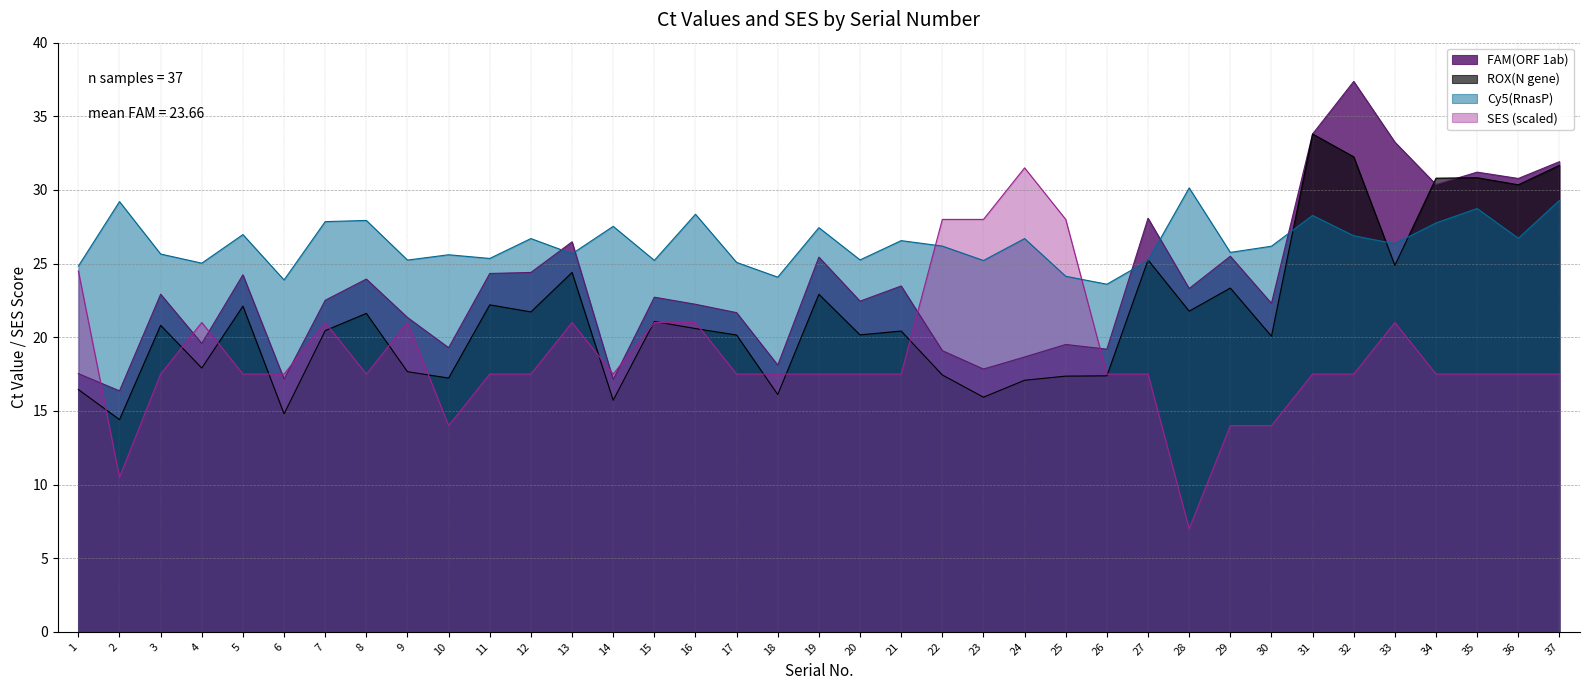

Reading right to left, list all the values displayed in this chart.

FAM(ORF 1ab): 37=31.9	36=30.8	35=31.2	34=30.4	33=33.2	32=37.4	31=33.8	30=22.3	29=25.5	28=23.3	27=28.1	26=19.2	25=19.5	24=18.7	23=17.8	22=19.1	21=23.5	20=22.4	19=25.4	18=18.1	17=21.7	16=22.2	15=22.7	14=17.1	13=26.5	12=24.4	11=24.3	10=19.3	9=21.3	8=23.9	7=22.5	6=17.2	5=24.2	4=19.6	3=22.9	2=16.4	1=17.5
ROX(N gene): 37=31.7	36=30.4	35=30.8	34=30.8	33=24.9	32=32.2	31=33.8	30=20.1	29=23.3	28=21.8	27=25.2	26=17.4	25=17.4	24=17.1	23=15.9	22=17.4	21=20.4	20=20.2	19=22.9	18=16.1	17=20.1	16=20.6	15=21.1	14=15.7	13=24.4	12=21.7	11=22.2	10=17.2	9=17.7	8=21.6	7=20.4	6=14.8	5=22.1	4=17.9	3=20.8	2=14.4	1=16.4
Cy5(RnasP): 37=29.3	36=26.7	35=28.7	34=27.8	33=26.4	32=26.9	31=28.3	30=26.2	29=25.8	28=30.1	27=25.2	26=23.6	25=24.1	24=26.7	23=25.2	22=26.2	21=26.6	20=25.2	19=27.4	18=24.1	17=25.1	16=28.4	15=25.2	14=27.5	13=25.7	12=26.7	11=25.4	10=25.6	9=25.2	8=27.9	7=27.9	6=23.9	5=27.0	4=25.0	3=25.6	2=29.2	1=24.8
SES: 37=17.5	36=17.5	35=17.5	34=17.5	33=21.0	32=17.5	31=17.5	30=14.0	29=14.0	28=7.0	27=17.5	26=17.5	25=28.0	24=31.5	23=28.0	22=28.0	21=17.5	20=17.5	19=17.5	18=17.5	17=17.5	16=21.0	15=21.0	14=17.5	13=21.0	12=17.5	11=17.5	10=14.0	9=21.0	8=17.5	7=21.0	6=17.5	5=17.5	4=21.0	3=17.5	2=10.5	1=24.5